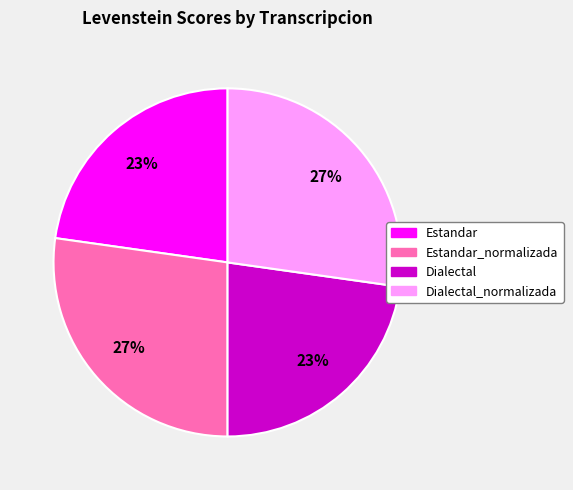

To the nearest percent, what is the difference between the largest and smallest slice percentages?

4%